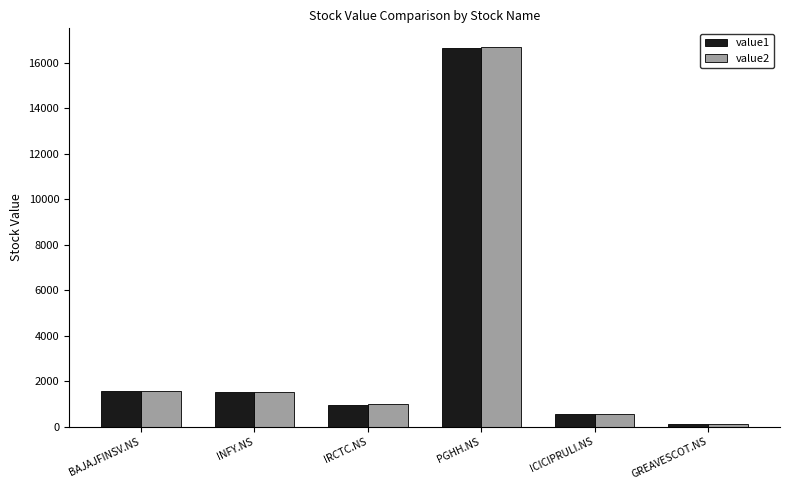

Which series has the largest range (max minus min)?

value2